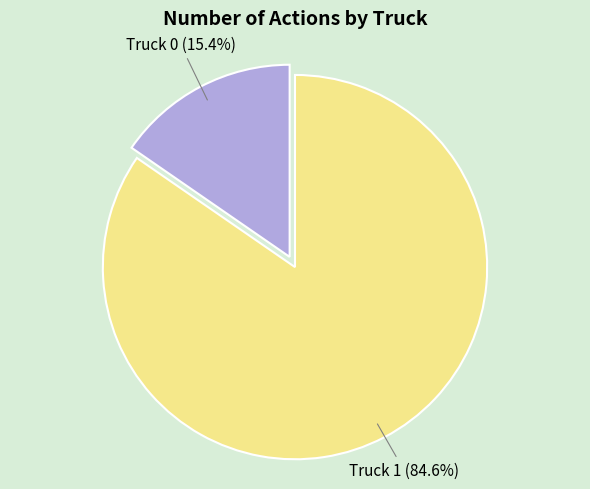

Which category has the biggest portion of the pie?

Truck 1